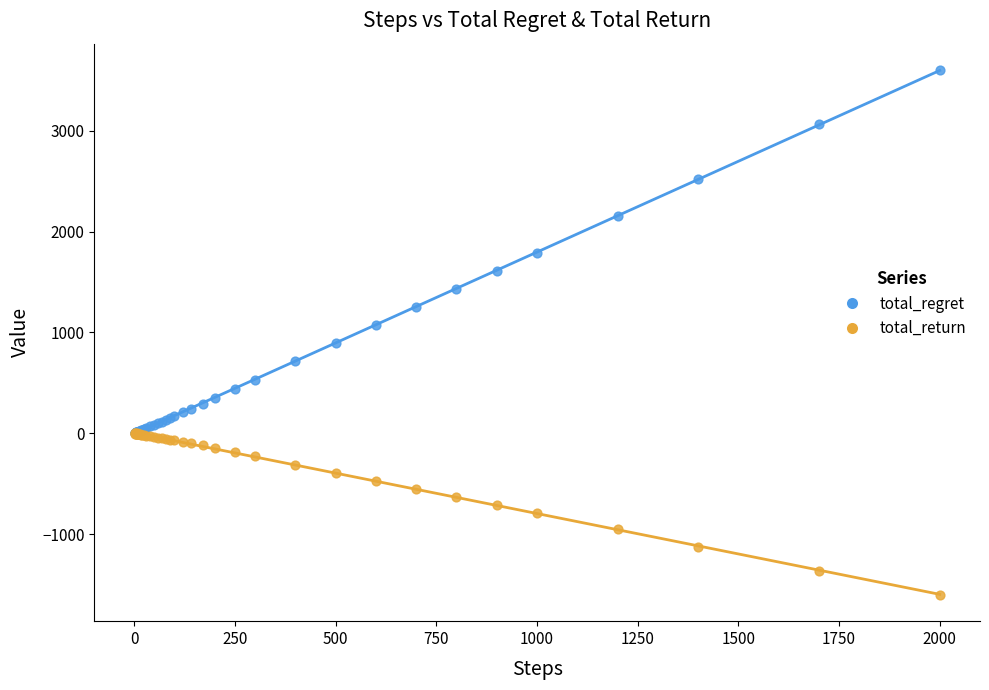

Which series reaches the maximum Y coordinate?

total_regret